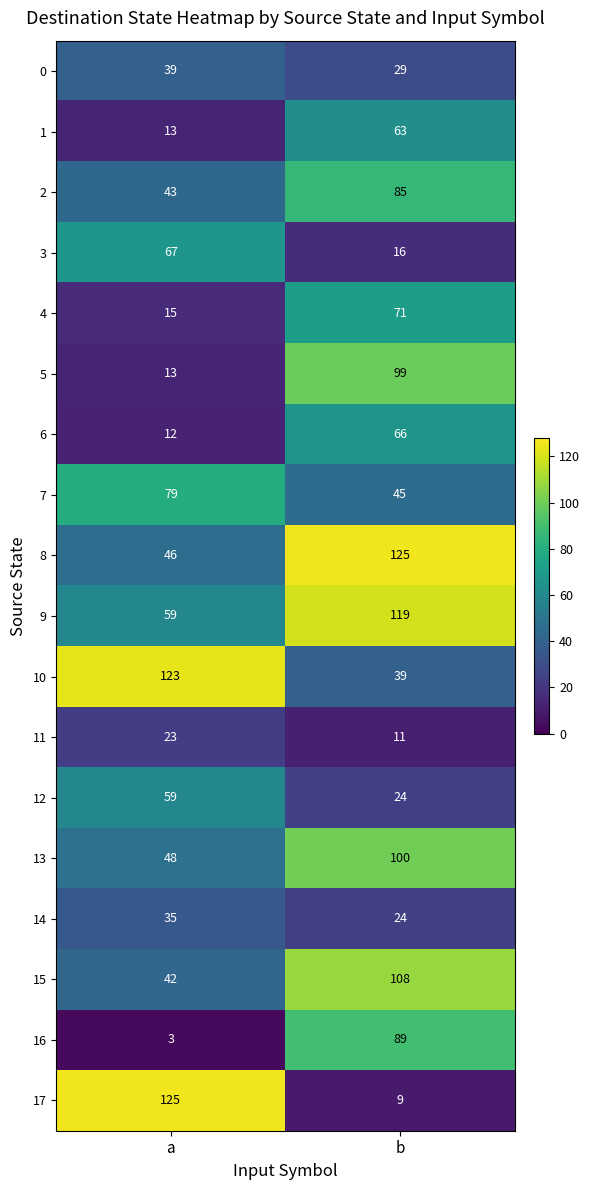

What is the sum of all 5 values?

112